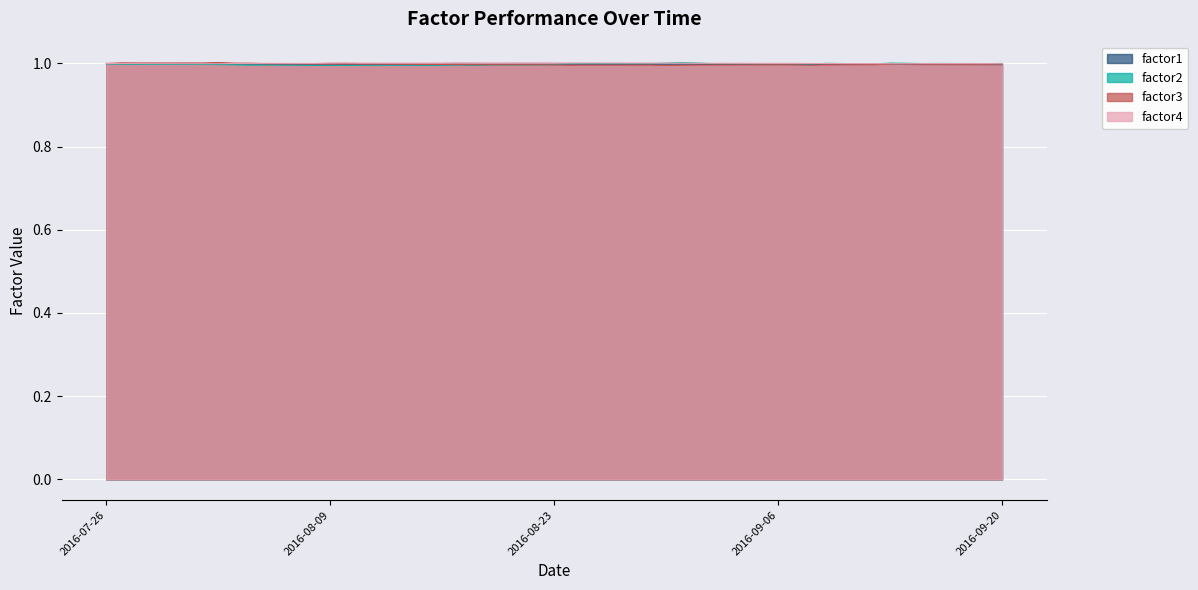

The value of factor4 at 2016-08-10 is 0.3. True or false?

False